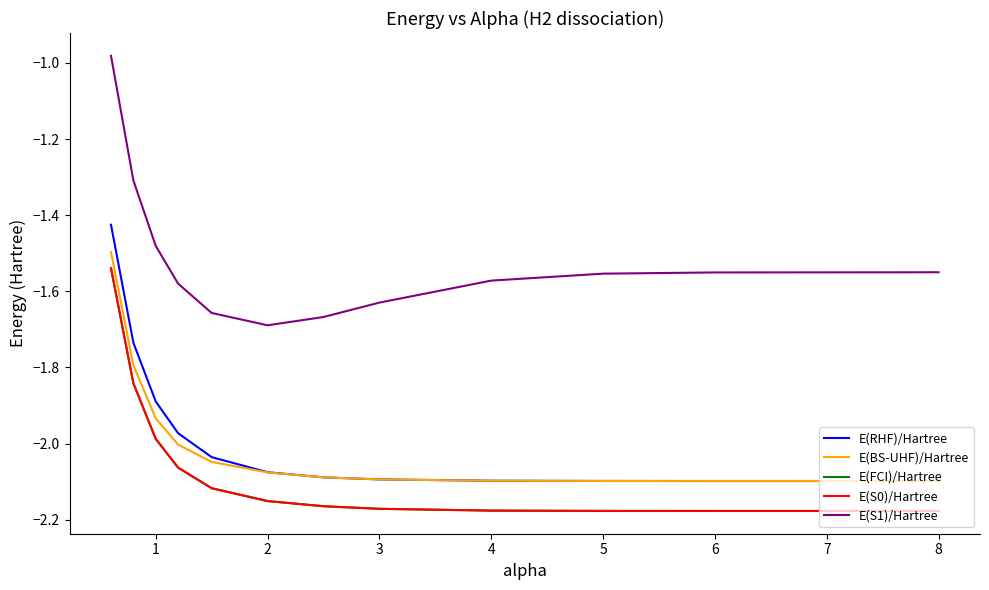

Which series has the largest total across all categories?

E(S1)/Hartree